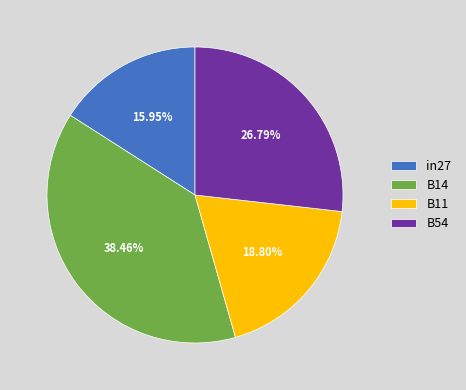

Which slice is the smallest?

in27